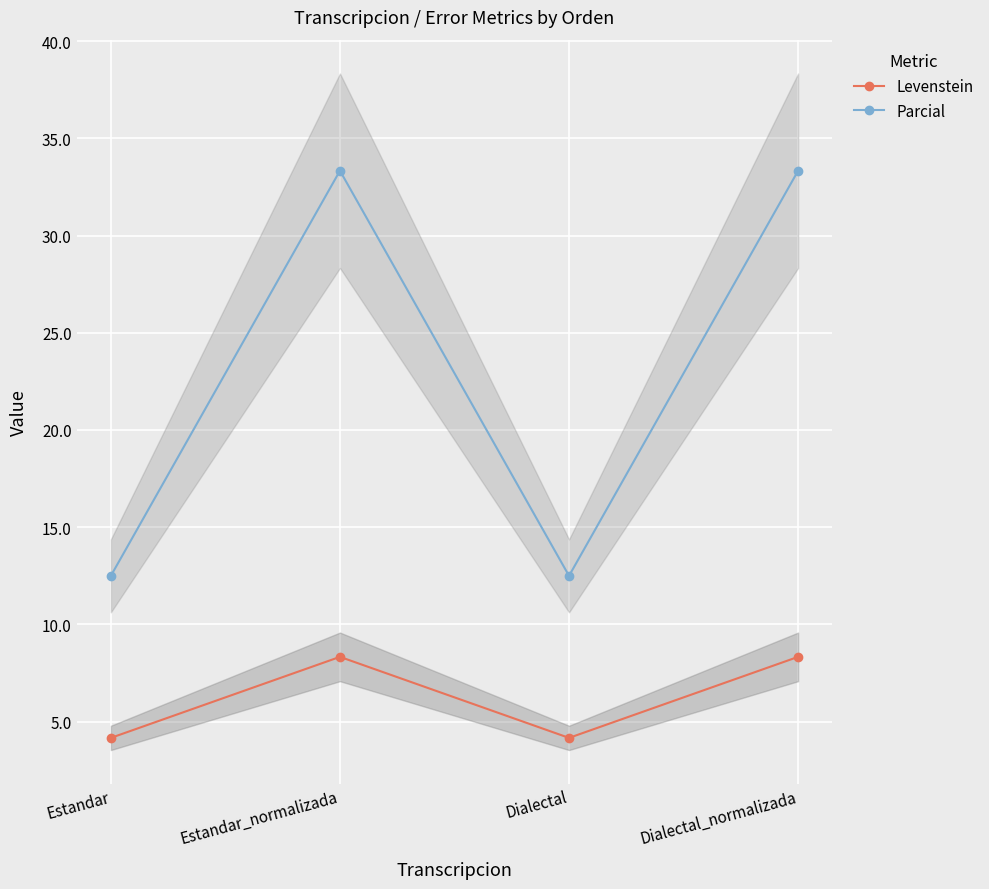

The value of Parcial at Dialectal_normalizada is 21.1. True or false?

False